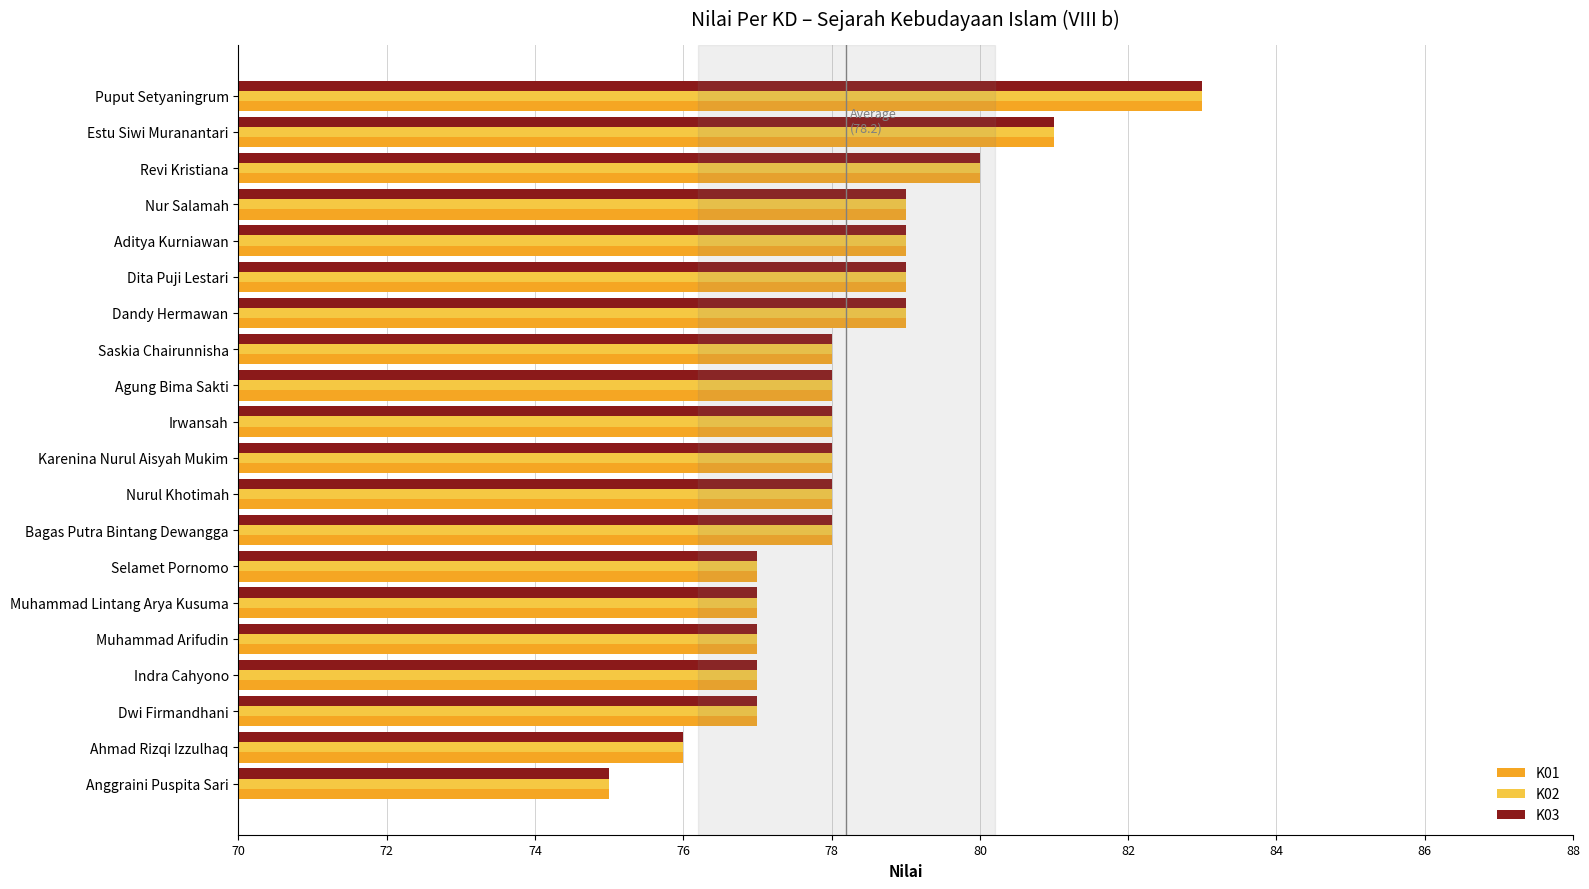

Which category has the highest value in the K02 series?

Puput Setyaningrum